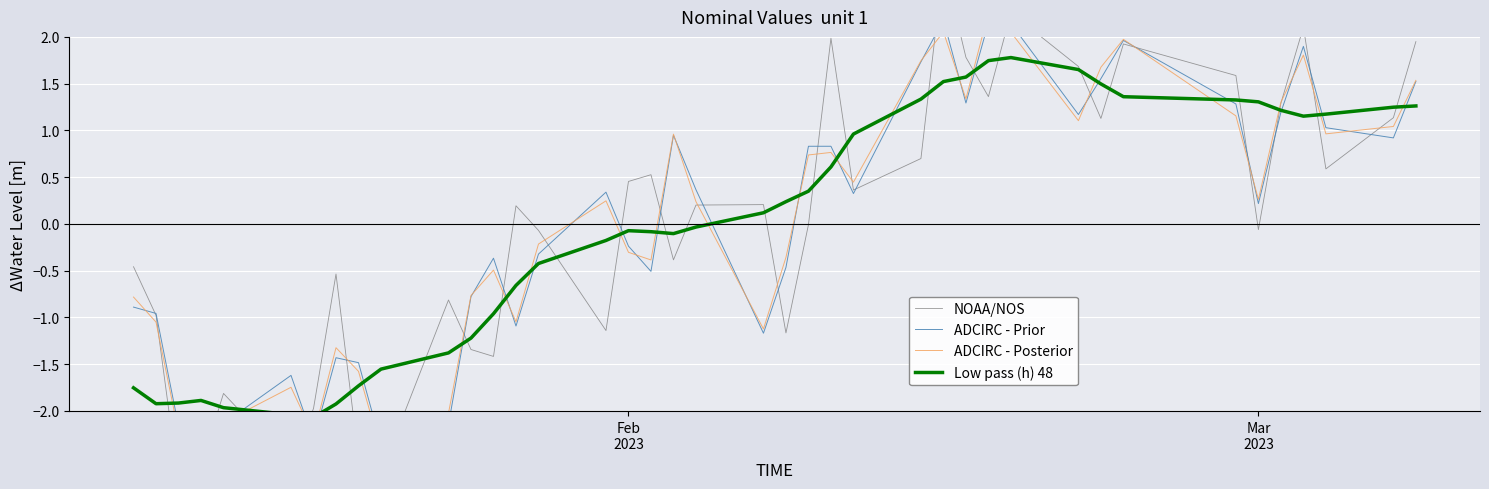

How many interior local peaks does the NOAA/NOS series have?

11